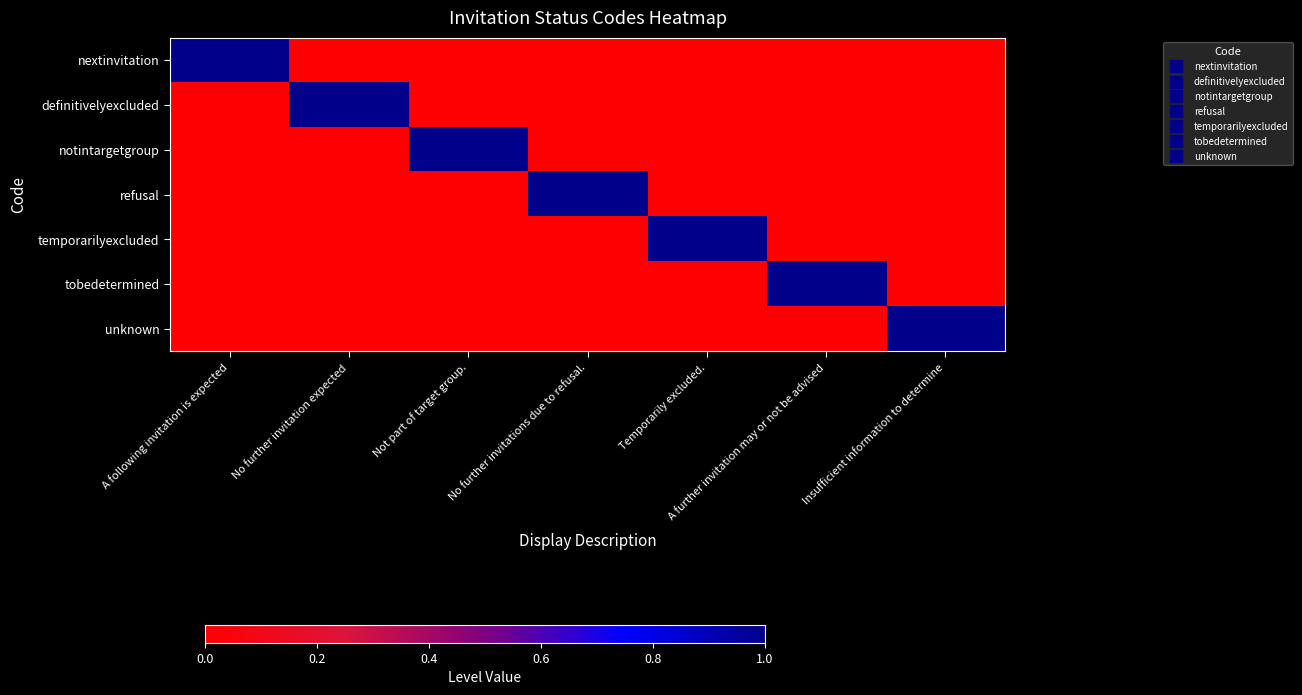

At which category is the sum across all series the highest?

A following invitation is expected